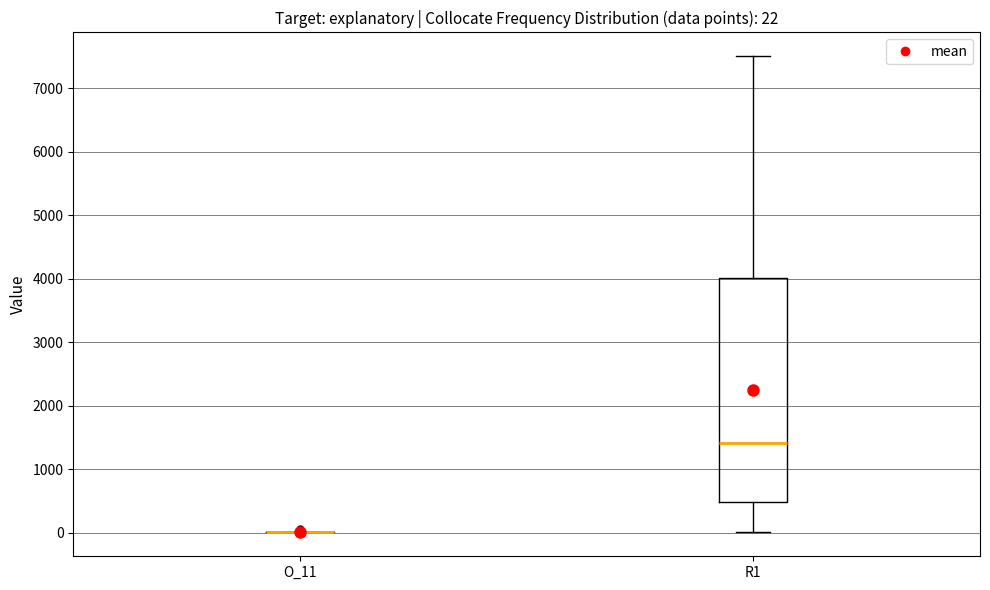

Comparing the boxes themselves (not the whiskers), which one is the tallest?

R1